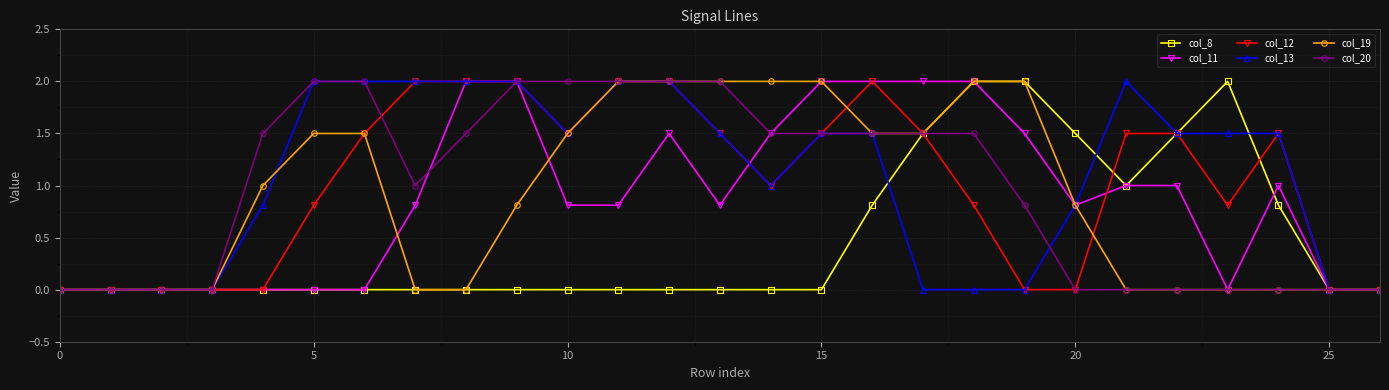

Reading right to left, transcribe all the data shown in this chart.

col_8: 0.0	0.0	0.8	2.0	1.5	1.0	1.5	2.0	2.0	1.5	0.8	0.0	0.0	0.0	0.0	0.0	0.0	0.0	0.0	0.0	0.0	0.0	0.0	0.0	0.0	0.0	0.0
col_11: 0.0	0.0	1.0	0.0	1.0	1.0	0.8	1.5	2.0	2.0	2.0	2.0	1.5	0.8	1.5	0.8	0.8	2.0	2.0	0.8	0.0	0.0	0.0	0.0	0.0	0.0	0.0
col_12: 0.0	0.0	1.5	0.8	1.5	1.5	0.0	0.0	0.8	1.5	2.0	1.5	1.0	1.5	2.0	2.0	1.5	2.0	2.0	2.0	1.5	0.8	0.0	0.0	0.0	0.0	0.0
col_13: 0.0	0.0	1.5	1.5	1.5	2.0	0.8	0.0	0.0	0.0	1.5	1.5	1.0	1.5	2.0	2.0	1.5	2.0	2.0	2.0	2.0	2.0	0.8	0.0	0.0	0.0	0.0
col_19: 0.0	0.0	0.0	0.0	0.0	0.0	0.8	2.0	2.0	1.5	1.5	2.0	2.0	2.0	2.0	2.0	1.5	0.8	0.0	0.0	1.5	1.5	1.0	0.0	0.0	0.0	0.0
col_20: 0.0	0.0	0.0	0.0	0.0	0.0	0.0	0.8	1.5	1.5	1.5	1.5	1.5	2.0	2.0	2.0	2.0	2.0	1.5	1.0	2.0	2.0	1.5	0.0	0.0	0.0	0.0